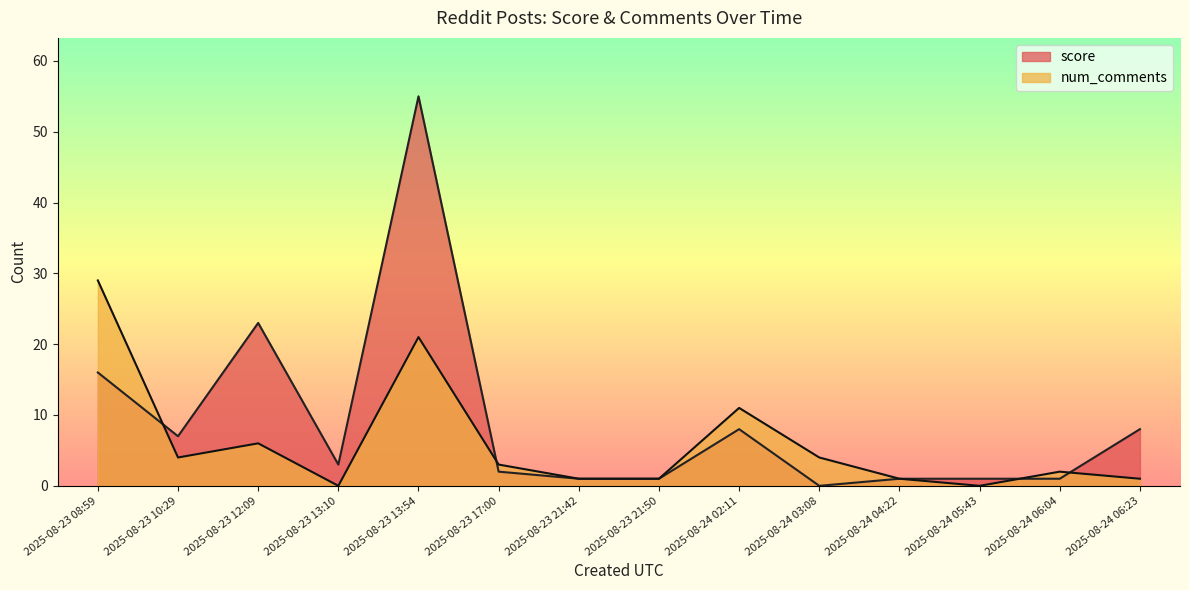

After their last crossing, which series has the higher values: num_comments or score?

score